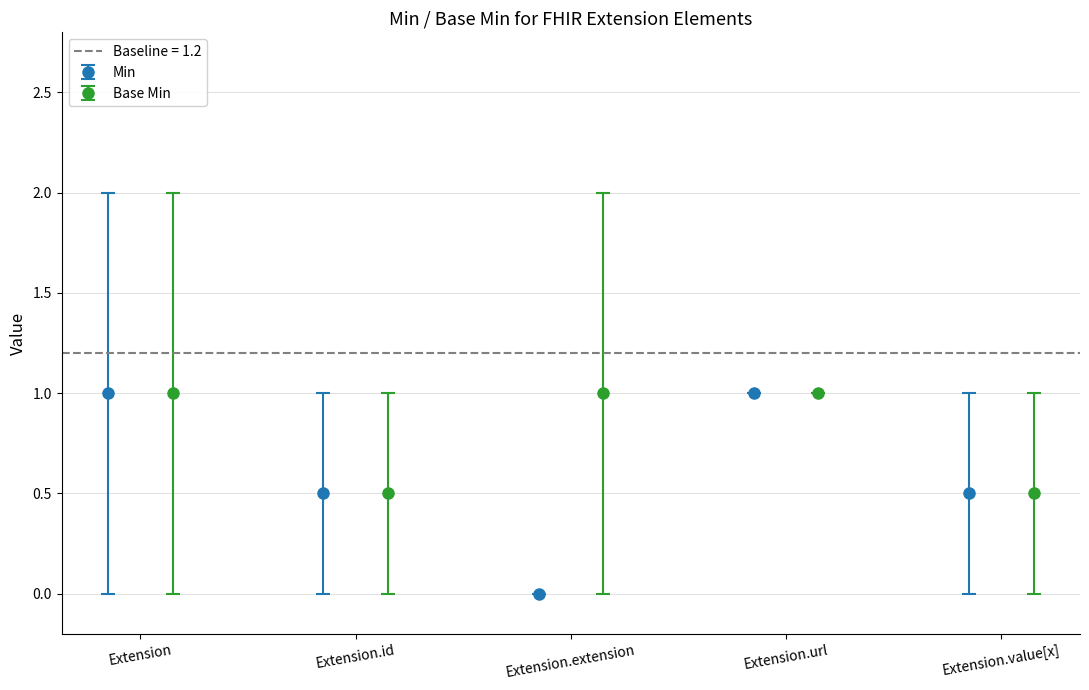

How many interior local peaks does the Min series have?

1